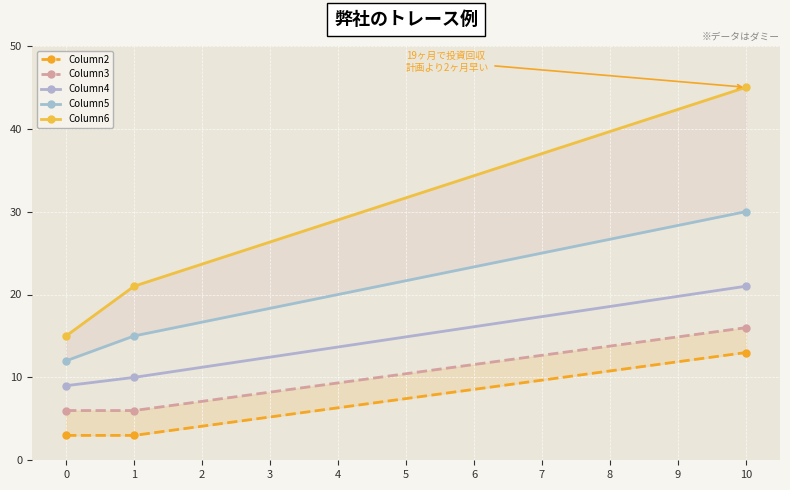

List the labels in order of Column4 value, smallest first.

0, 1, 10